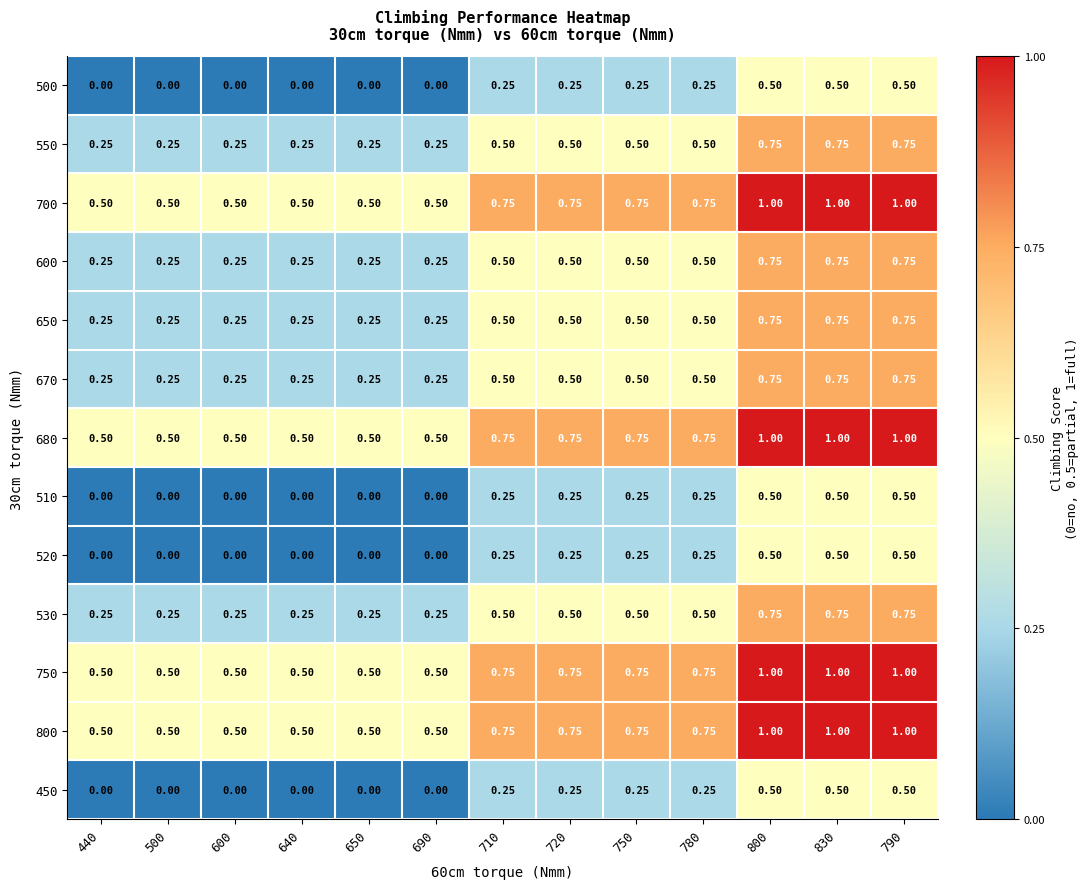

Is the value of 670 at 800 greater than the value of 550 at 710?

Yes